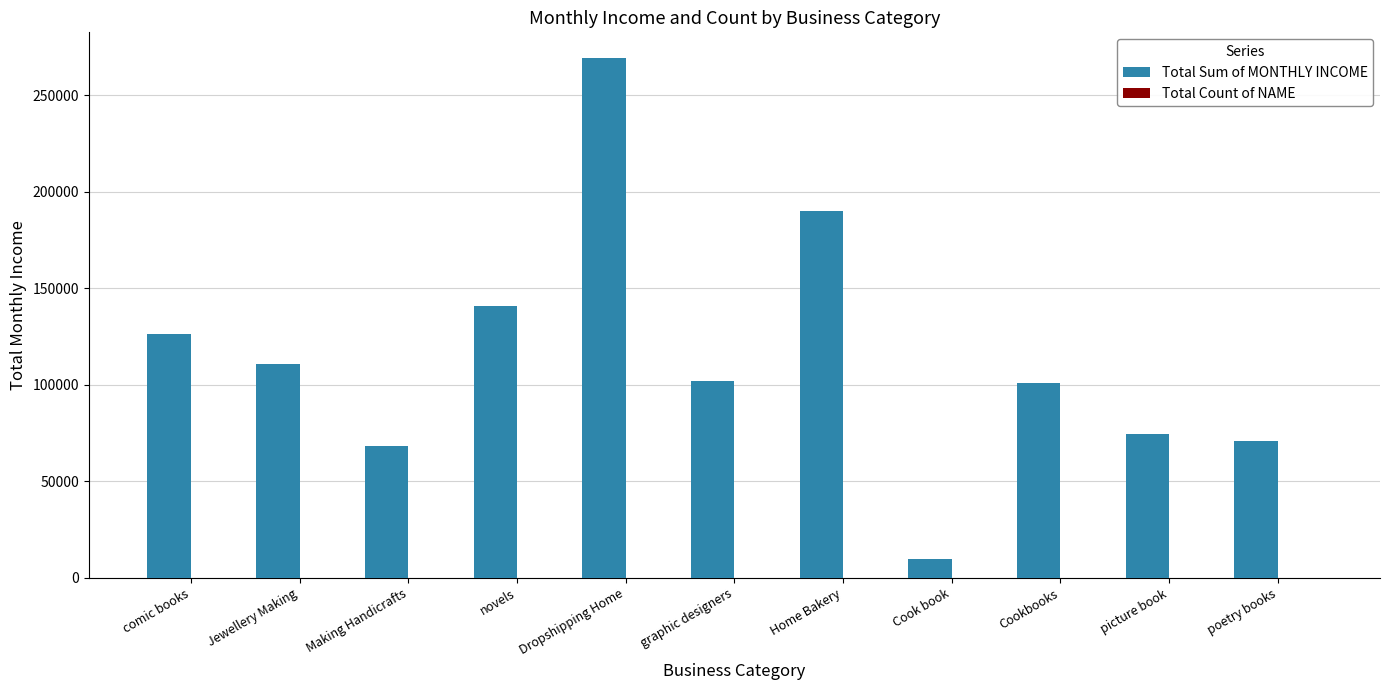

What is the total value across all series at Jewellery Making?

110619